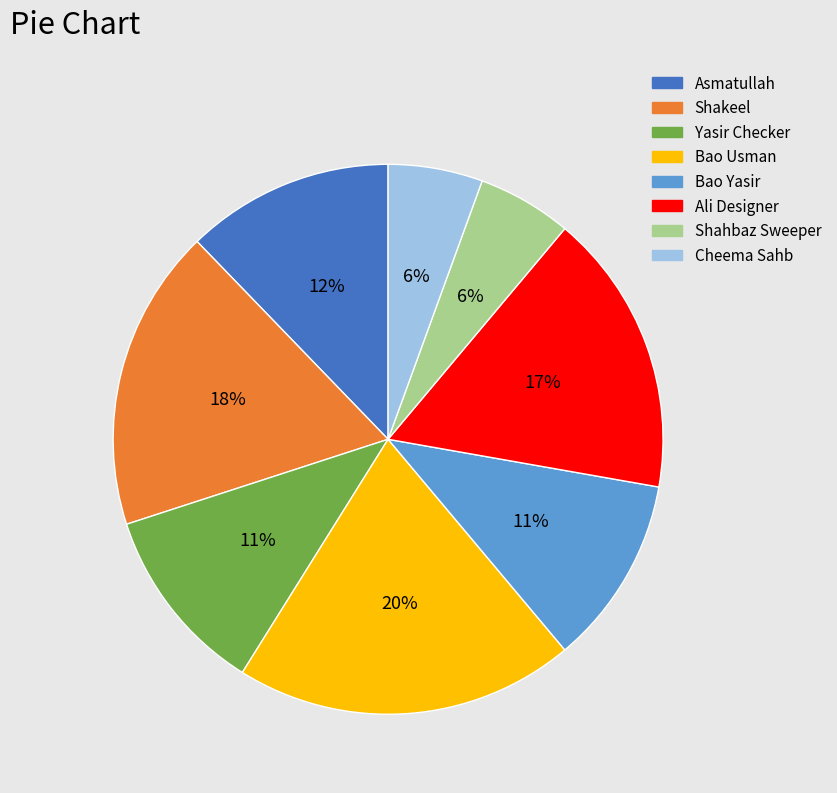

To the nearest percent, what percentage of the pie is Bao Yasir?

11%